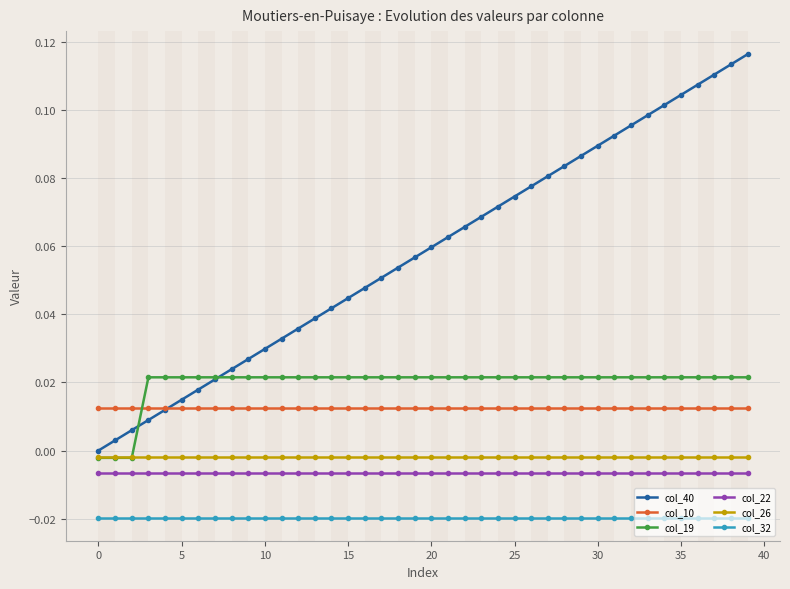

True or false: col_22 and col_10 cross at least once.

False